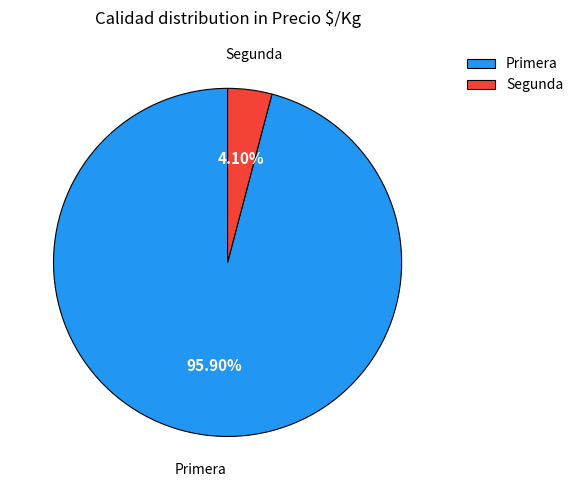

What percentage is NOT represented by Primera?

4.1%